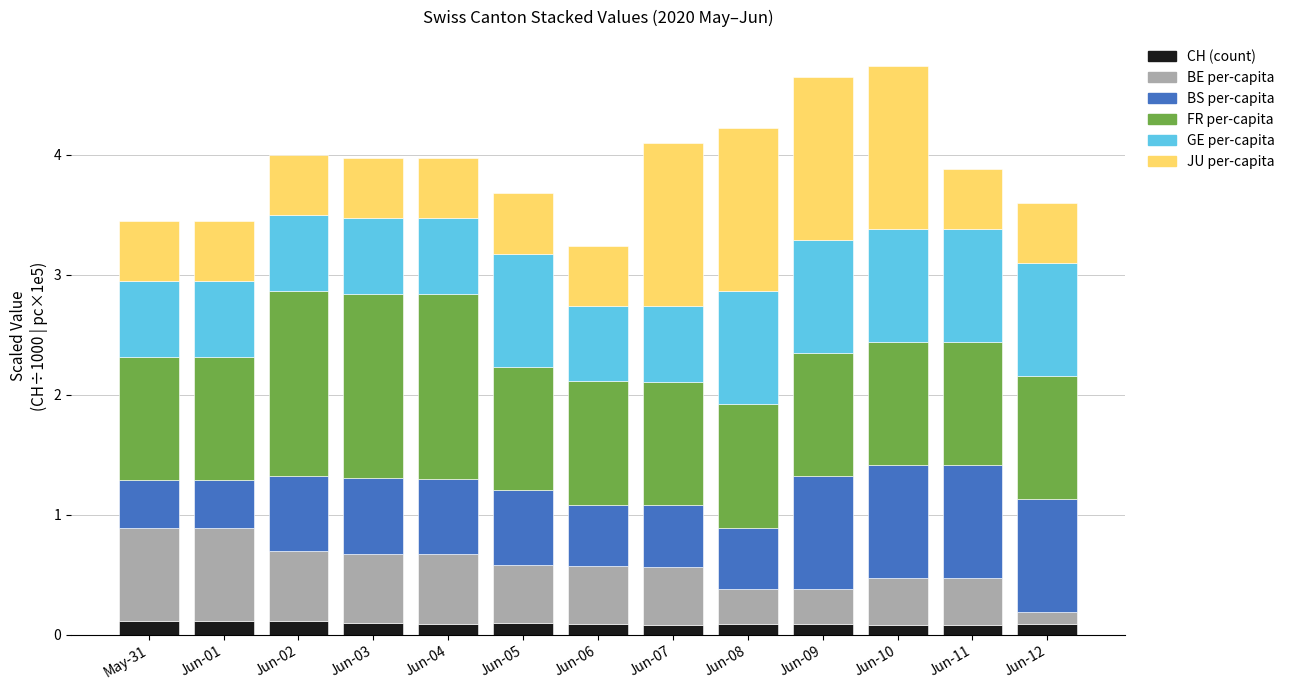

The value of CH (count) at Jun-03 is 0.1. True or false?

True